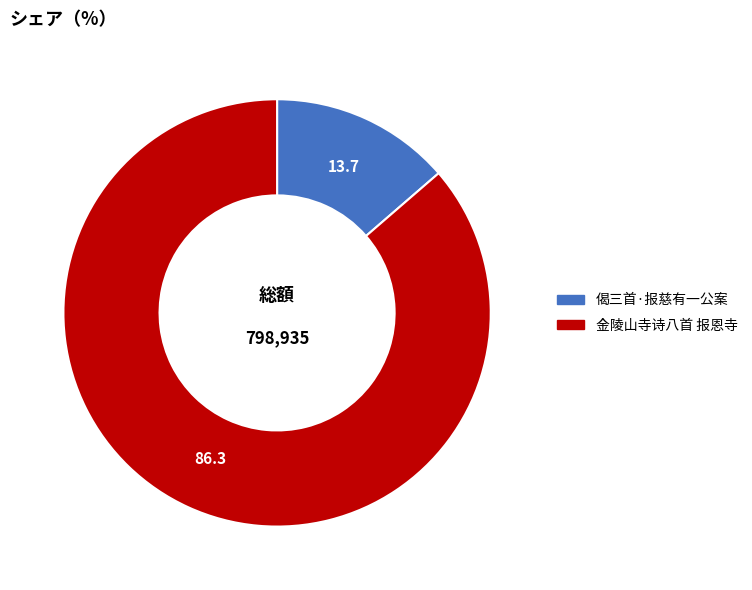

Is it true that 金陵山寺诗八首 报恩寺 is 86% of the pie?

True